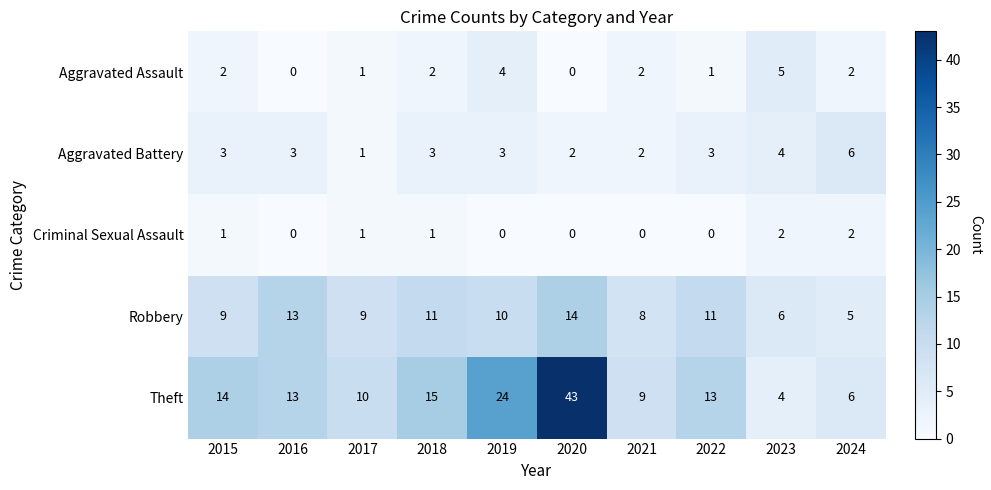

What is the difference between the Robbery values at 2019 and 2016?

3